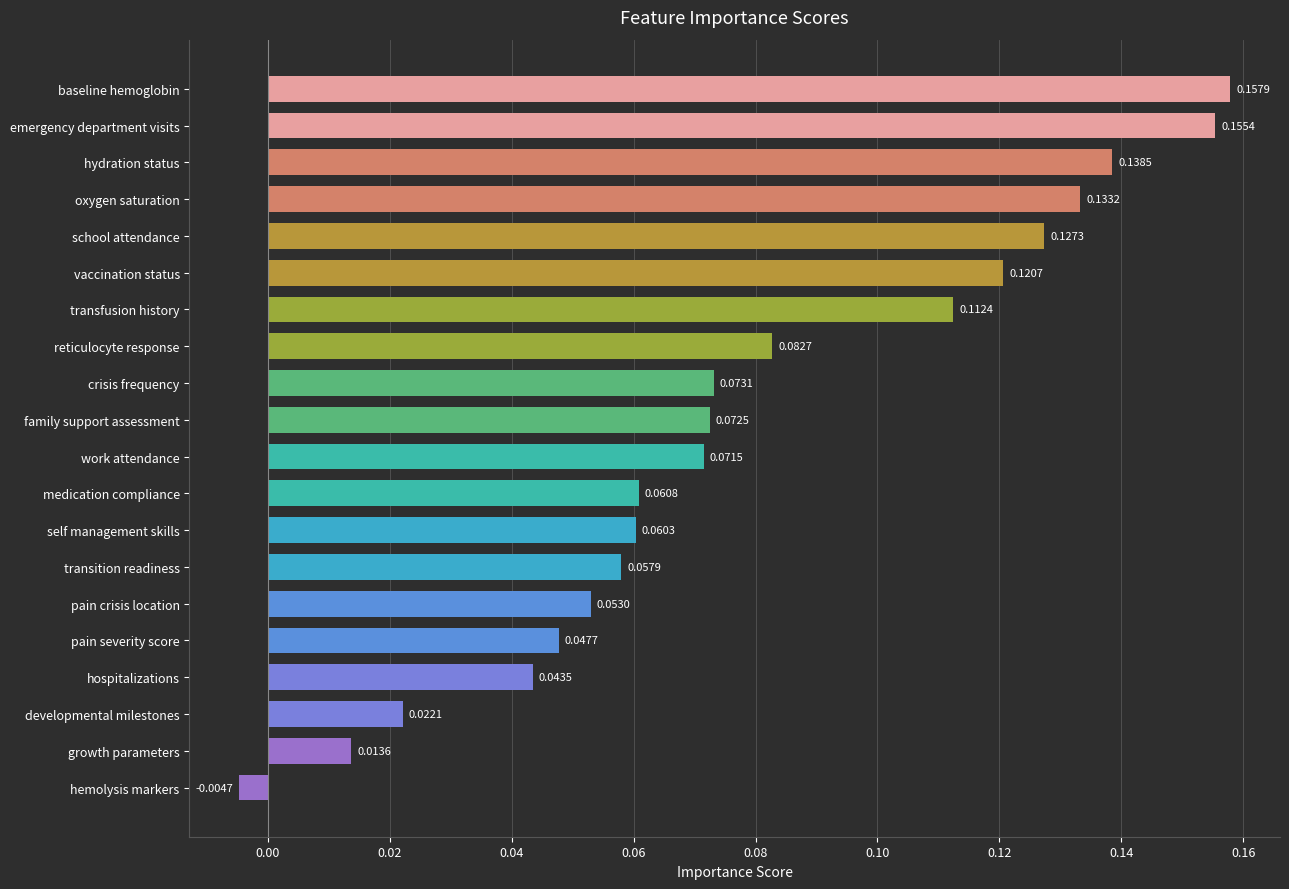

Which has a higher value, crisis frequency or hydration status?

hydration status